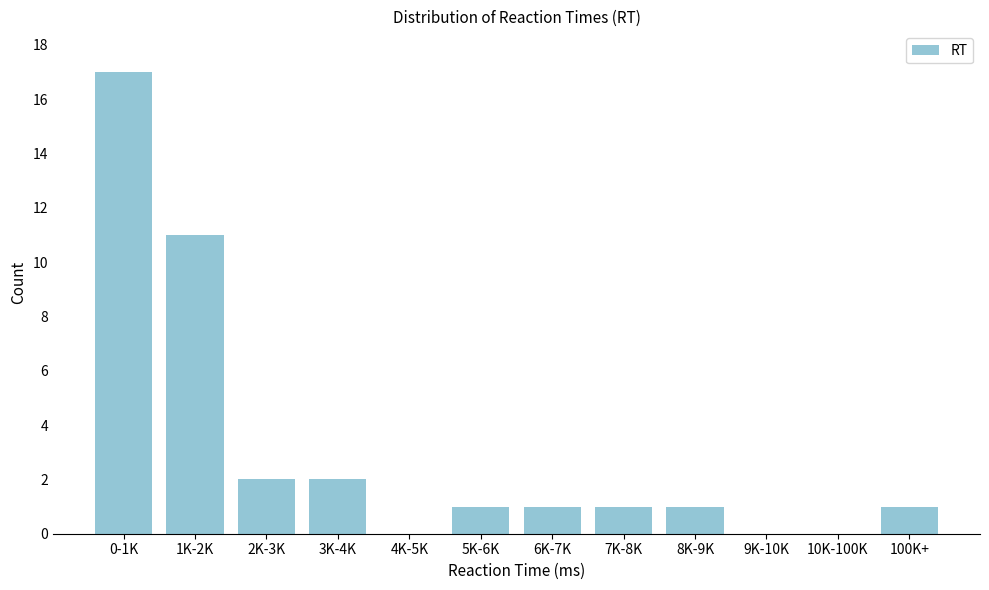

Reading right to left, transcribe all the data shown in this chart.

100K+=1	10K-100K=0	9K-10K=0	8K-9K=1	7K-8K=1	6K-7K=1	5K-6K=1	4K-5K=0	3K-4K=2	2K-3K=2	1K-2K=11	0-1K=17